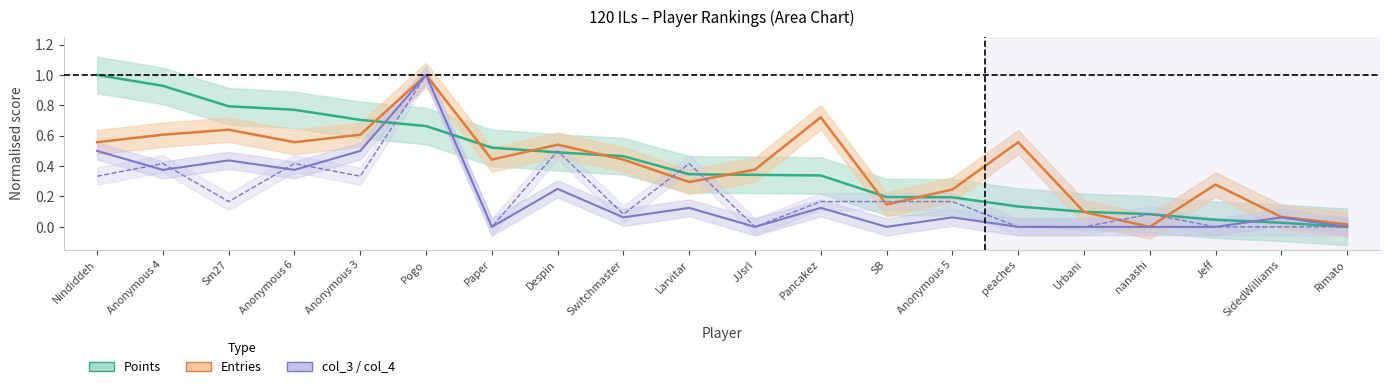

The value of Entries at Pancakez is 1.2. True or false?

False